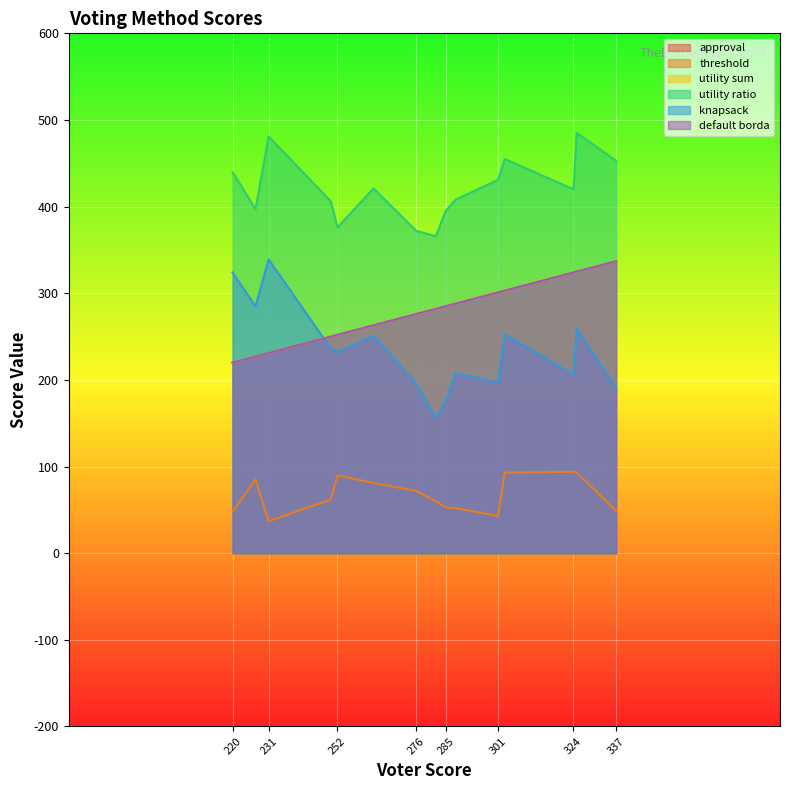

The value of approval at voter1 is 417. True or false?

False